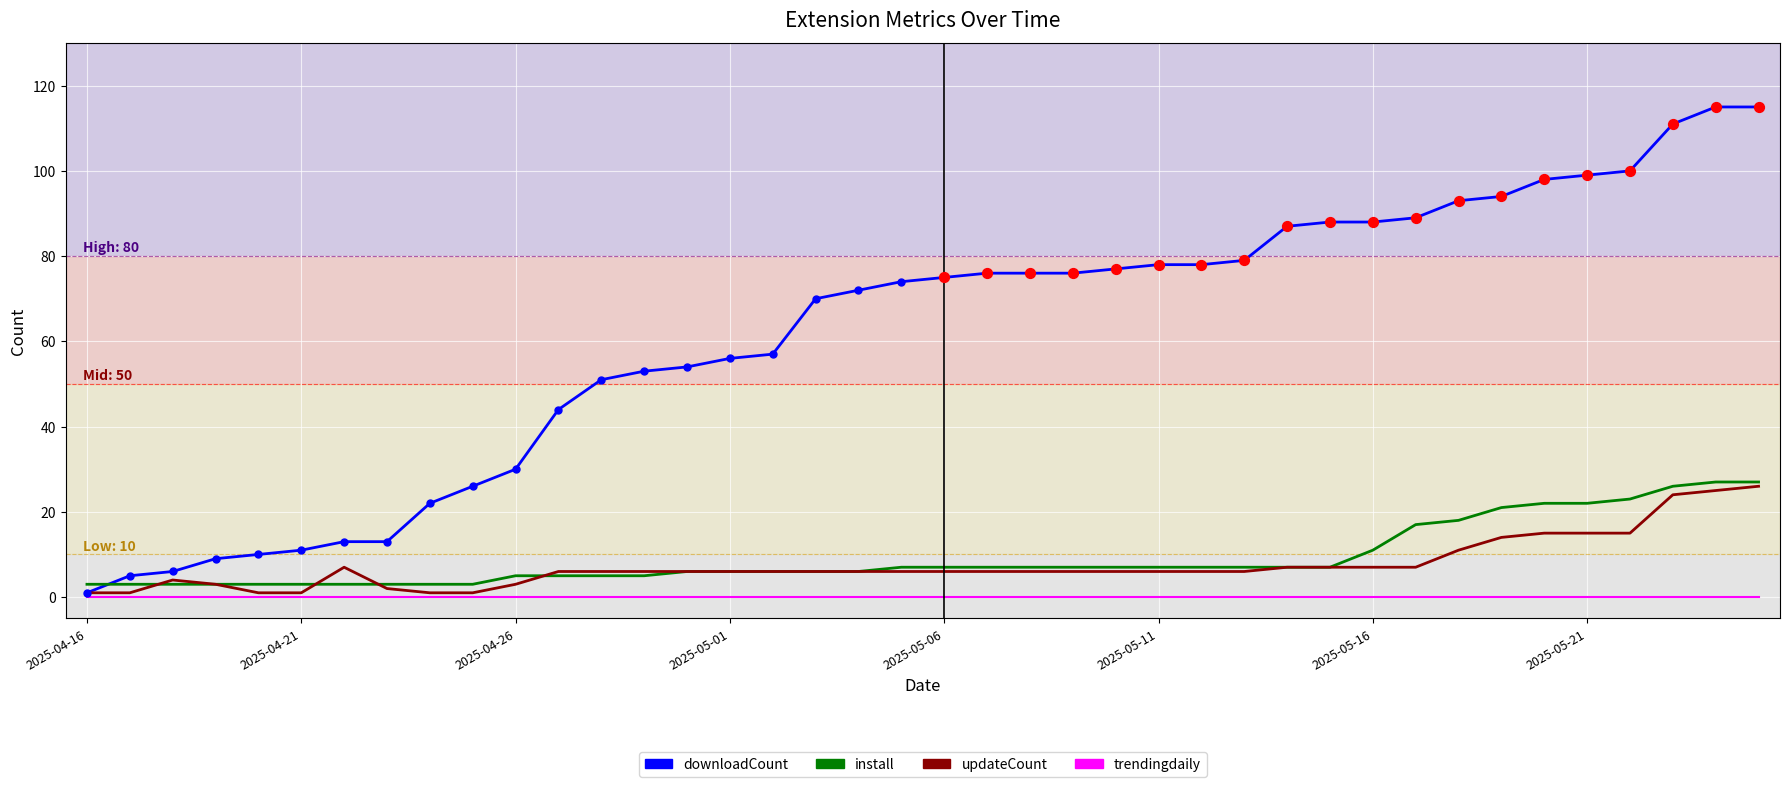

Which series has the largest total across all categories?

downloadCount